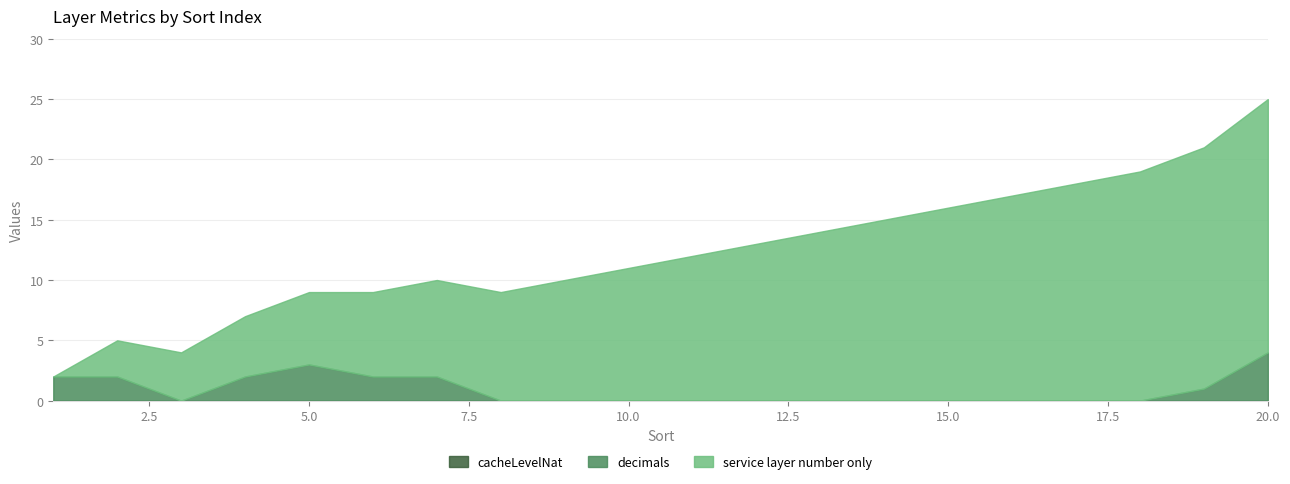

True or false: cacheLevelNat has more than 0 points higher than both neighbors.

False